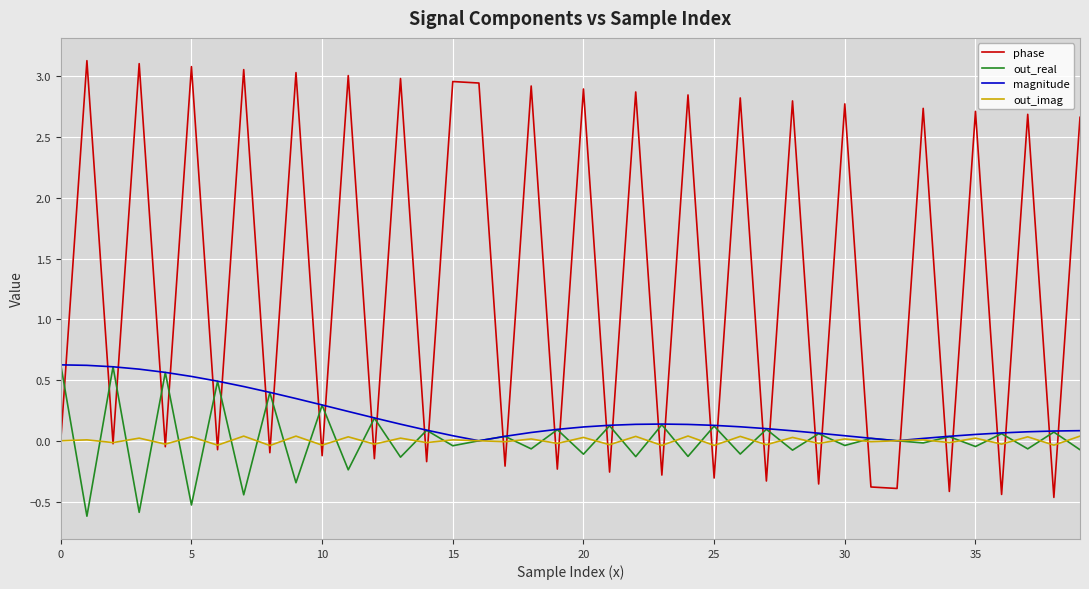

How many distinct data groups are displayed?

4